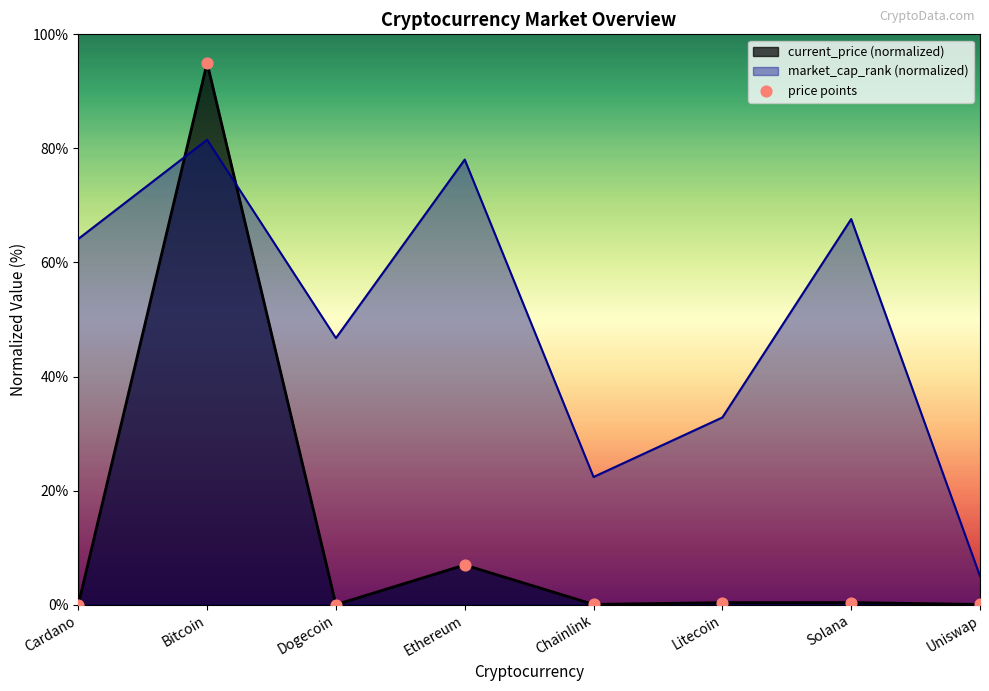

Between Cardano and Uniswap, which is larger?

Uniswap